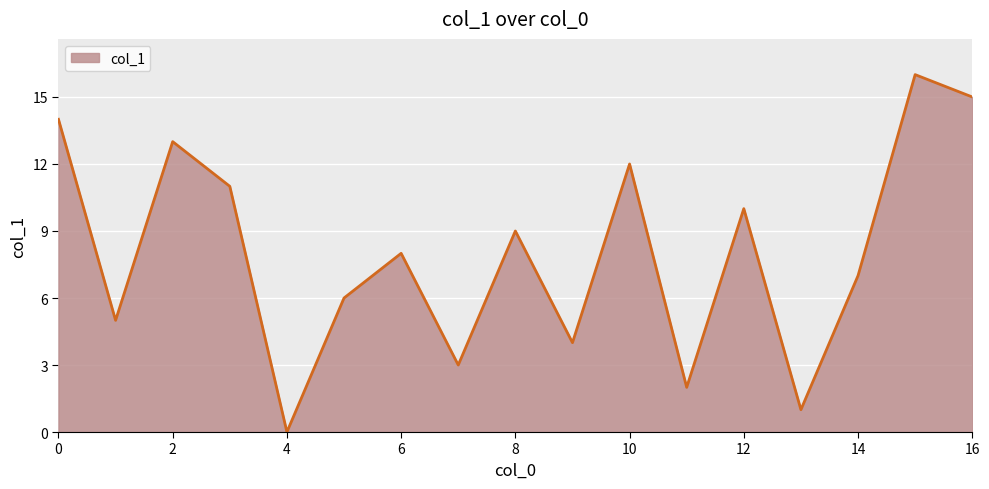

What is the difference between the maximum and minimum values?

16